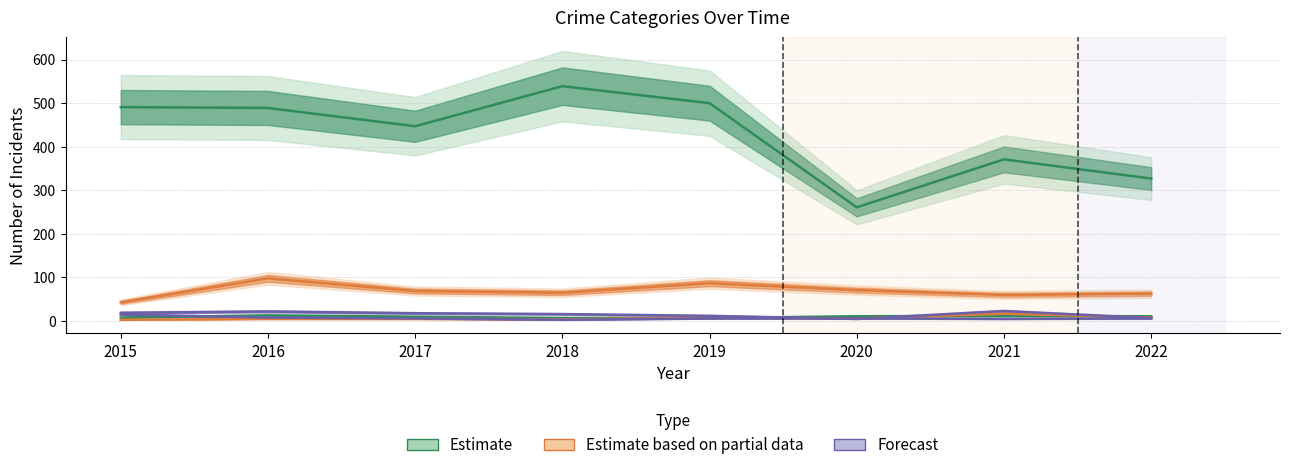

What is the value of the Robbery point at the 6th from the left?

6